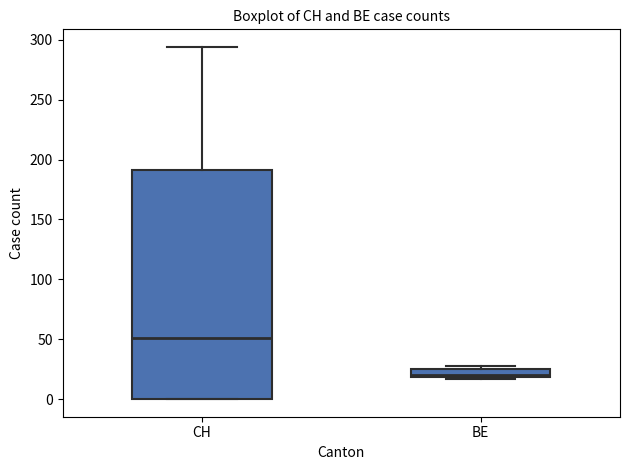

Which box has the highest median line?

CH